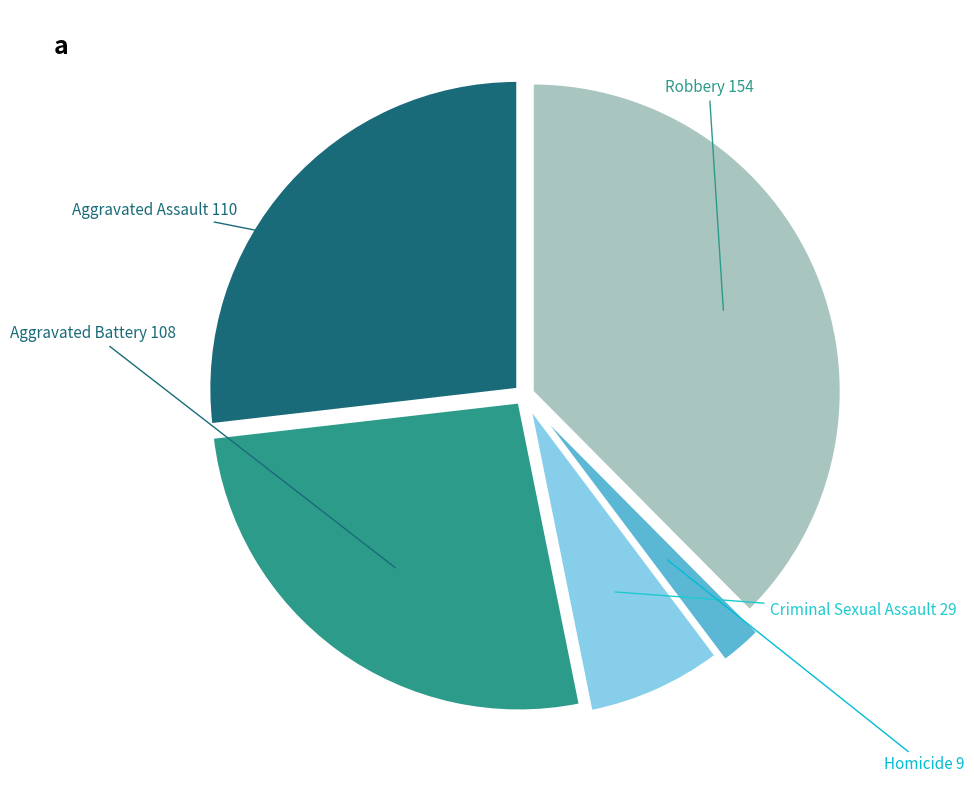

Count the number of slices in the pie.

5